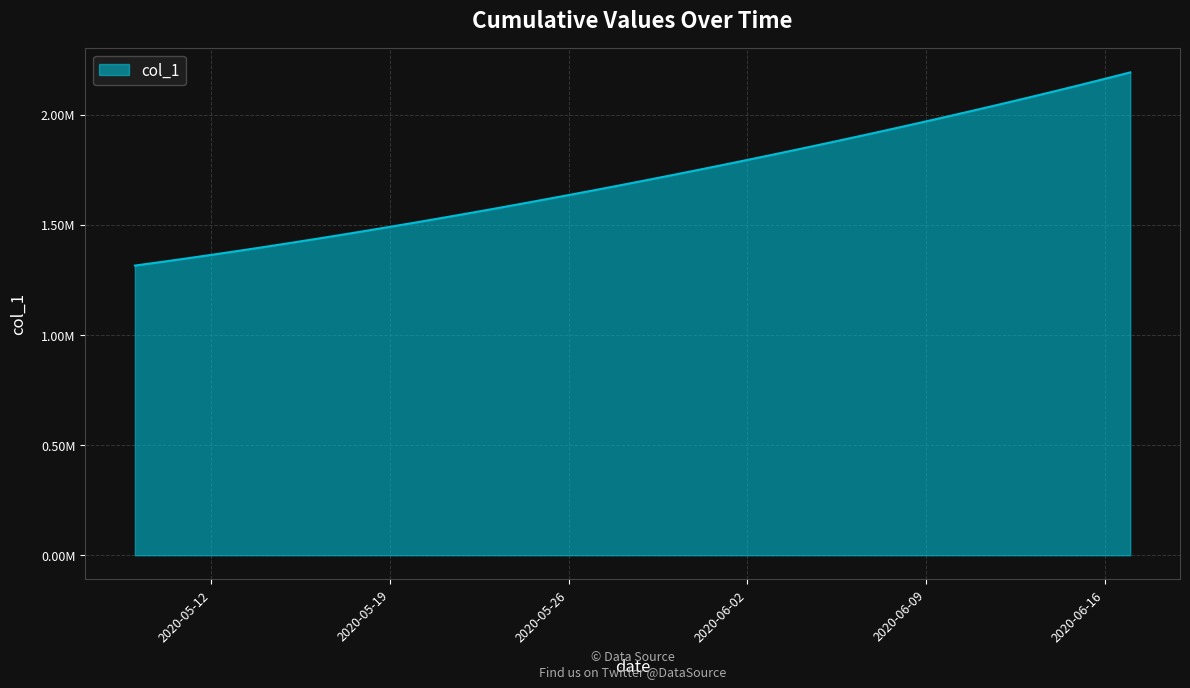

Where is the data nearest to the value 1753647?

2020-05-31